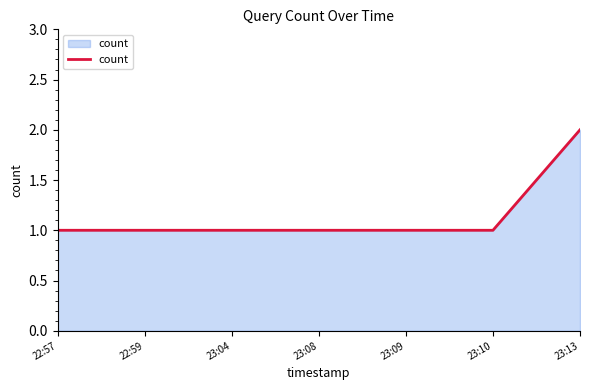

Approximately how many times larger is the value at 23:13 compared to 22:57?

2.0